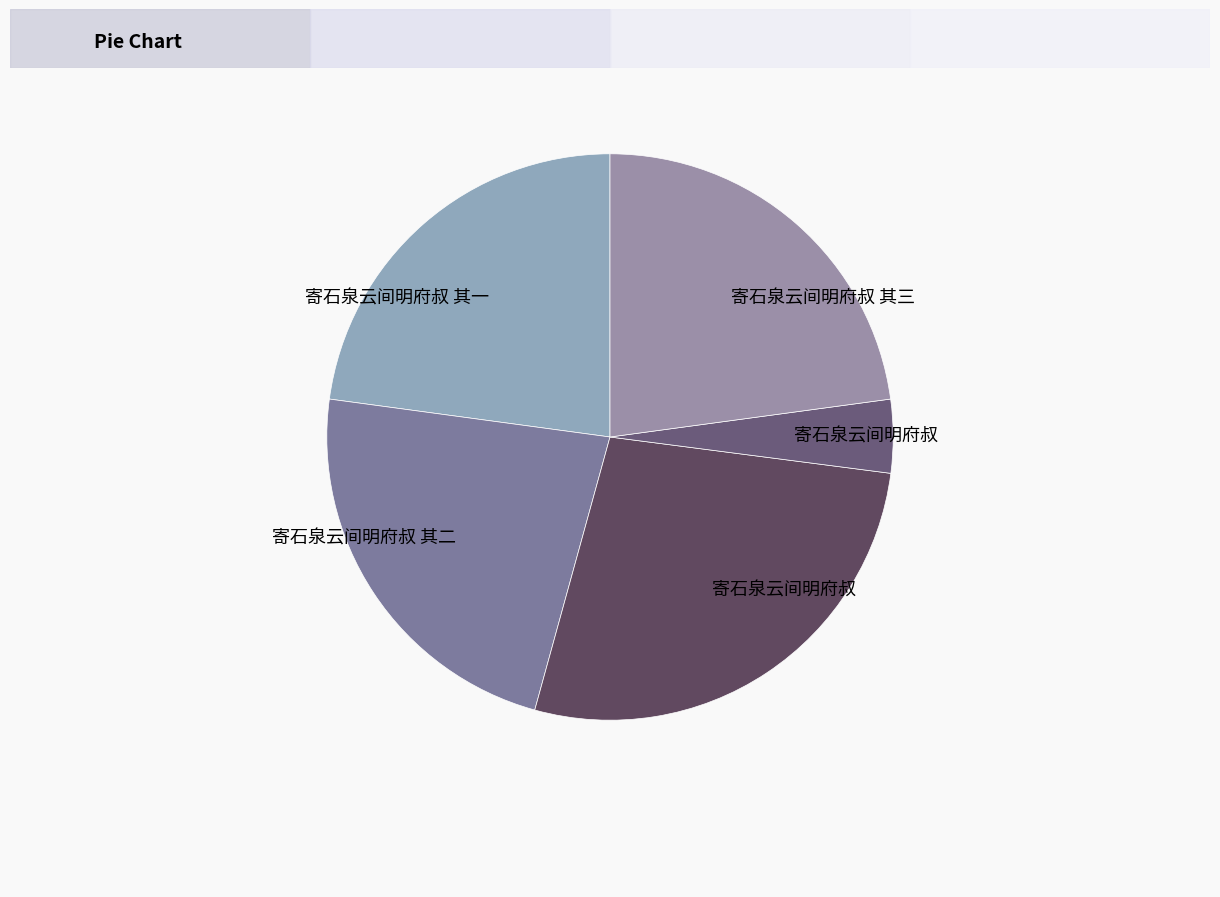

Which category has the biggest portion of the pie?

寄石泉云间明府叔